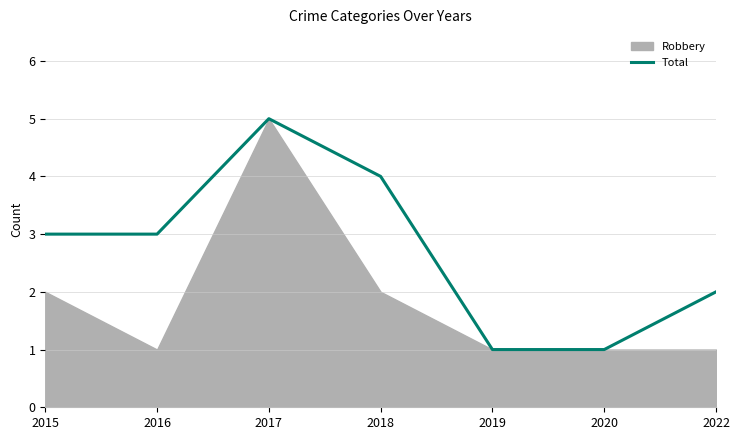

Between 2018 and 2019, which series saw the biggest shift?

Total